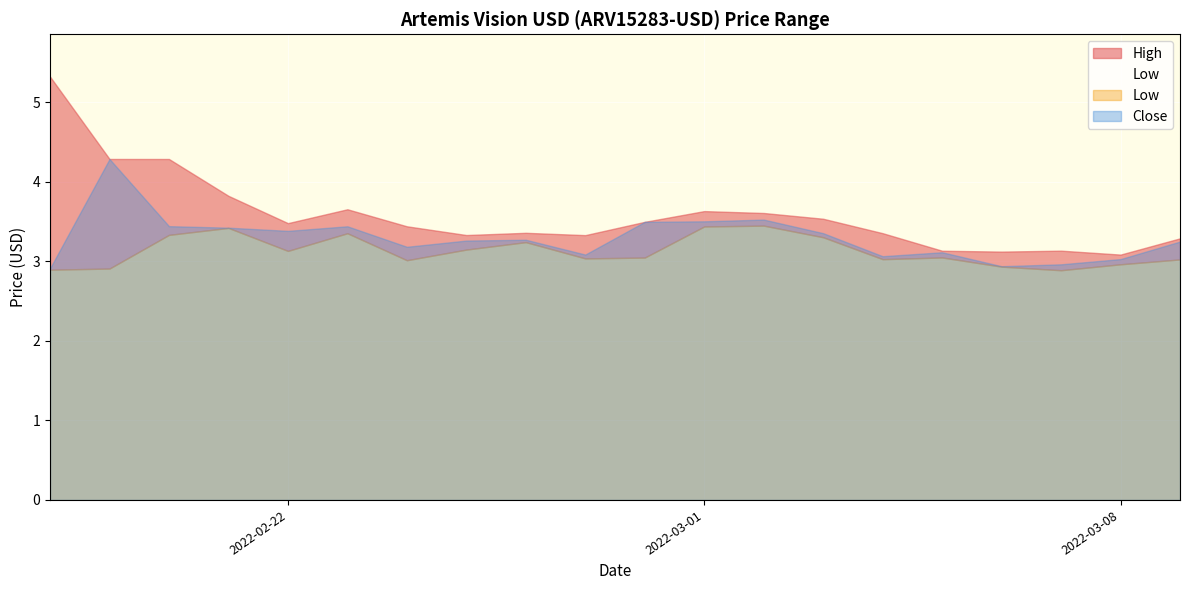

True or false: High has more than 0 points higher than both neighbors.

True